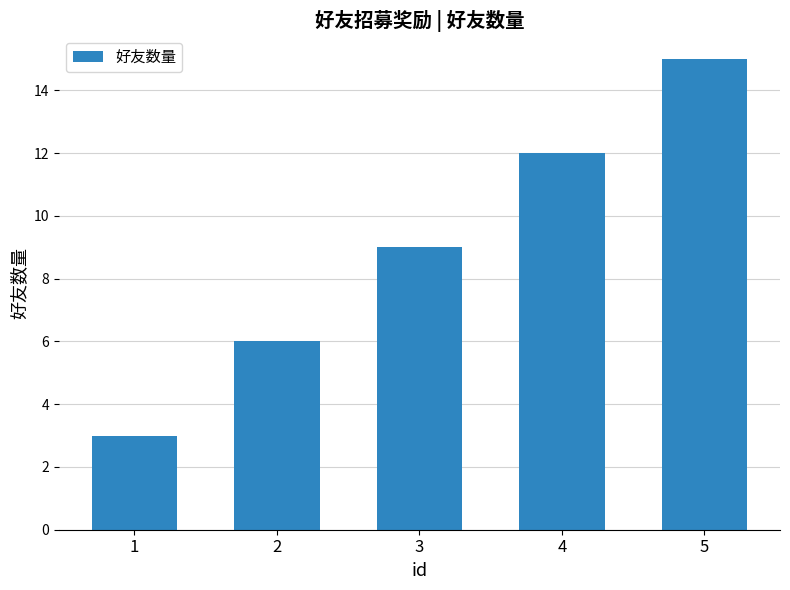

Read the value at 2, to the nearest 5.

5